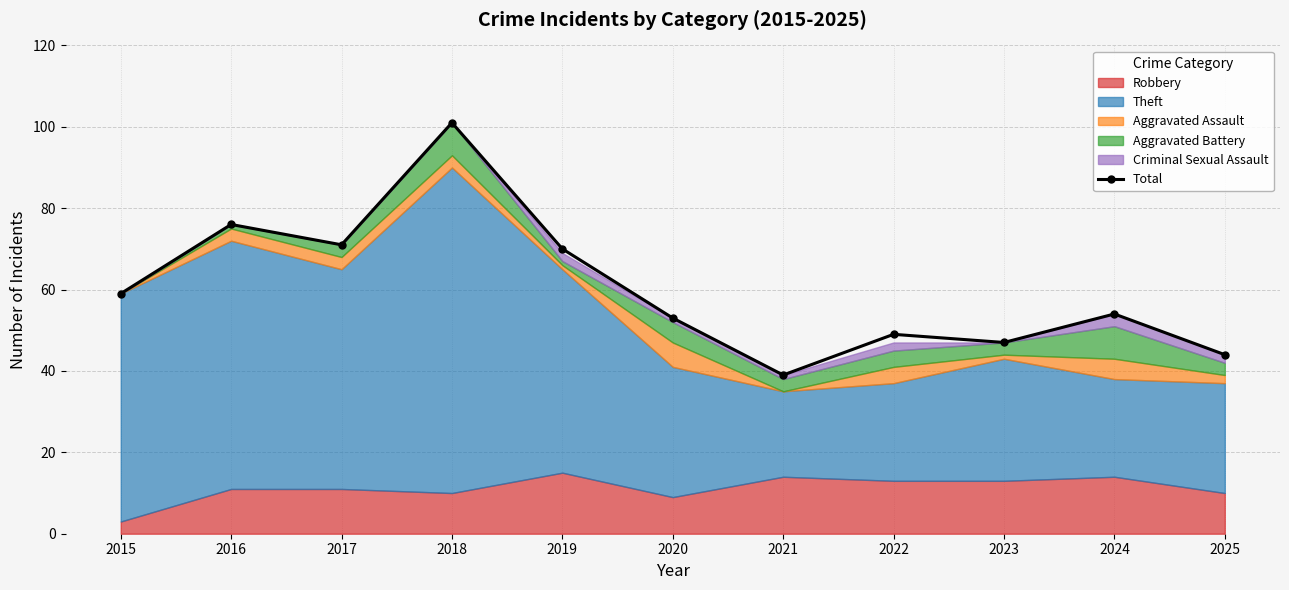

What is the value of the 6th point from the left?

53